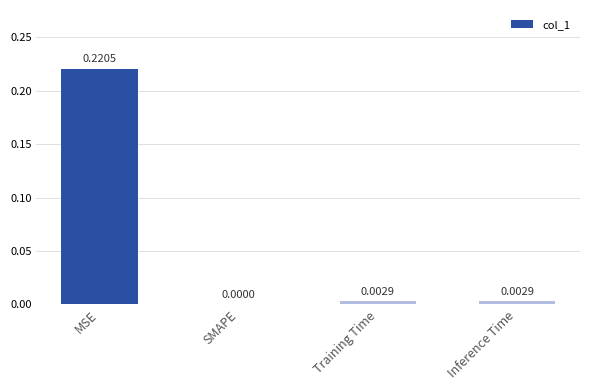

The value at MSE is 0.2. True or false?

False